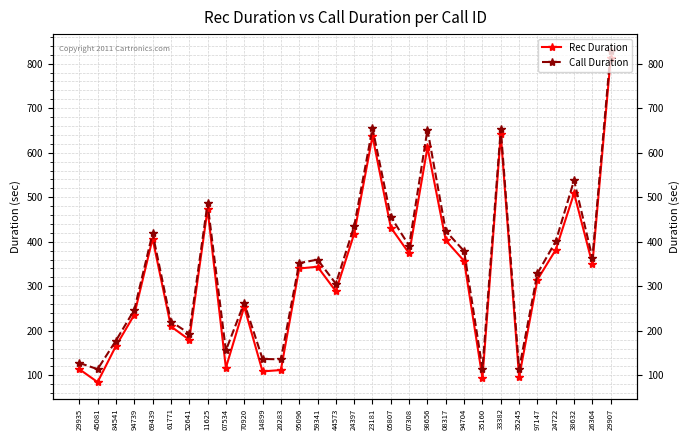

The Rec Duration series shows 226 at 98656. True or false?

False